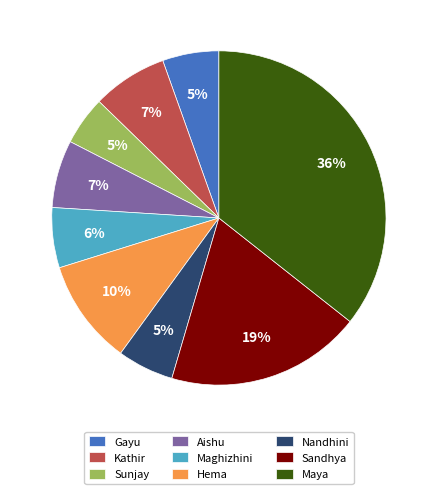

To the nearest percent, what is the combined percentage of Sandhya and Gayu?

24%